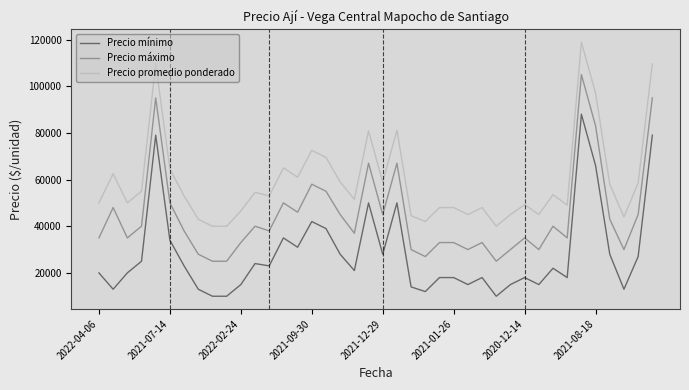

List the series in order of their overall mean, highest first.

Precio promedio ponderado, Precio máximo, Precio mínimo